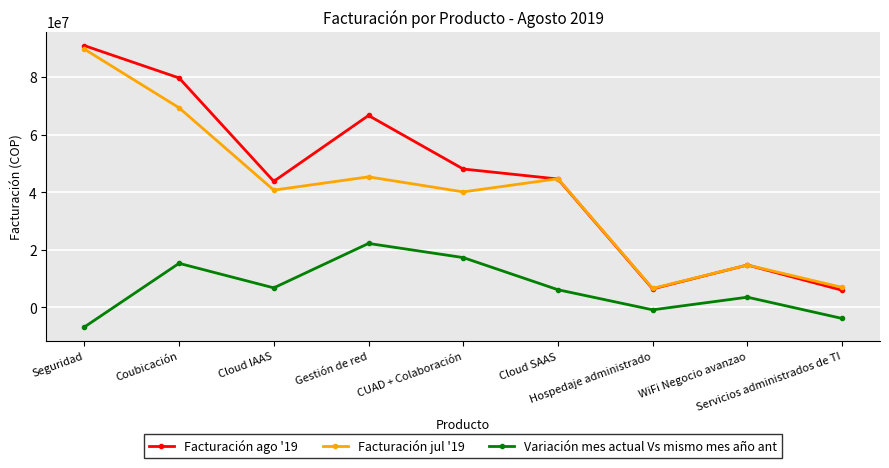

True or false: Facturación jul '19 and Variación mes actual Vs mismo mes año ant cross at least once.

False